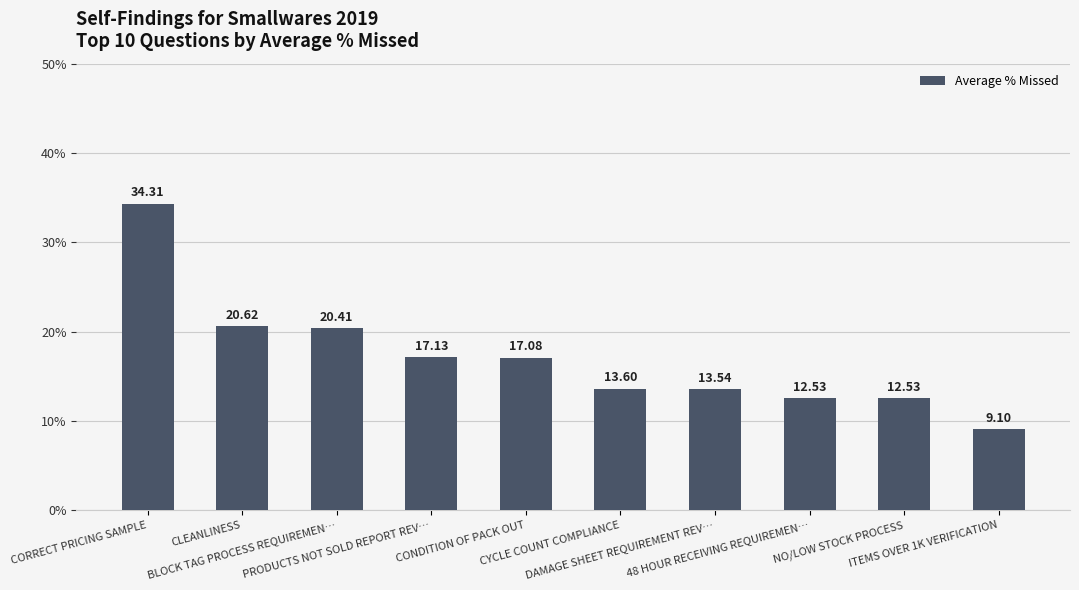

Reading right to left, list all the values displayed in this chart.

9.1	12.5	12.5	13.5	13.6	17.1	17.1	20.4	20.6	34.3